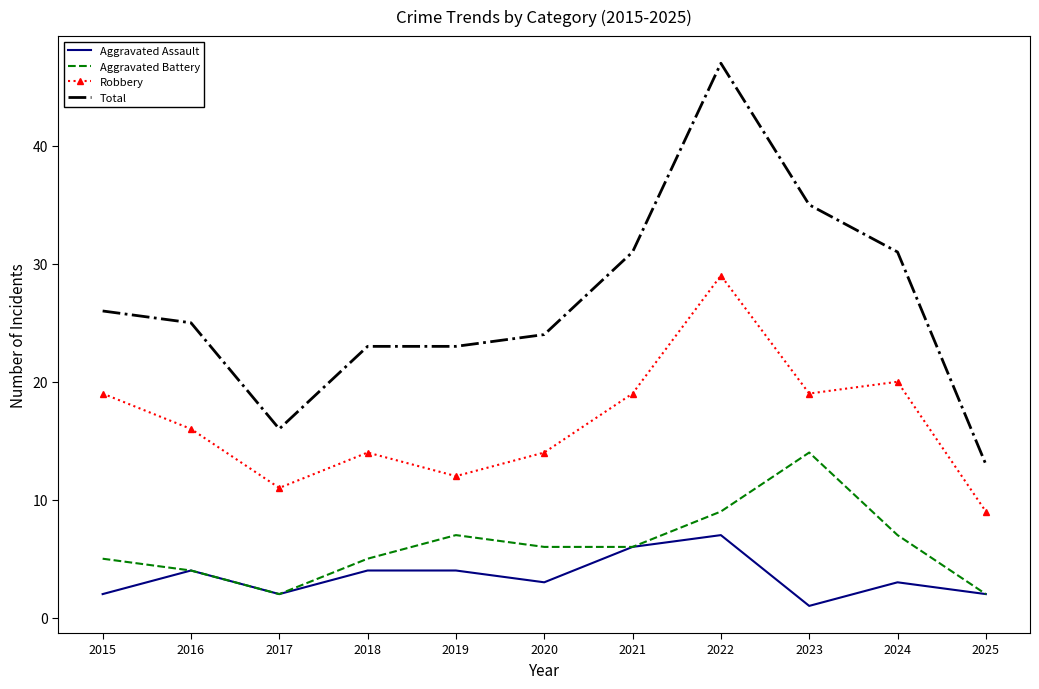

How many categories are shown in the chart?

11